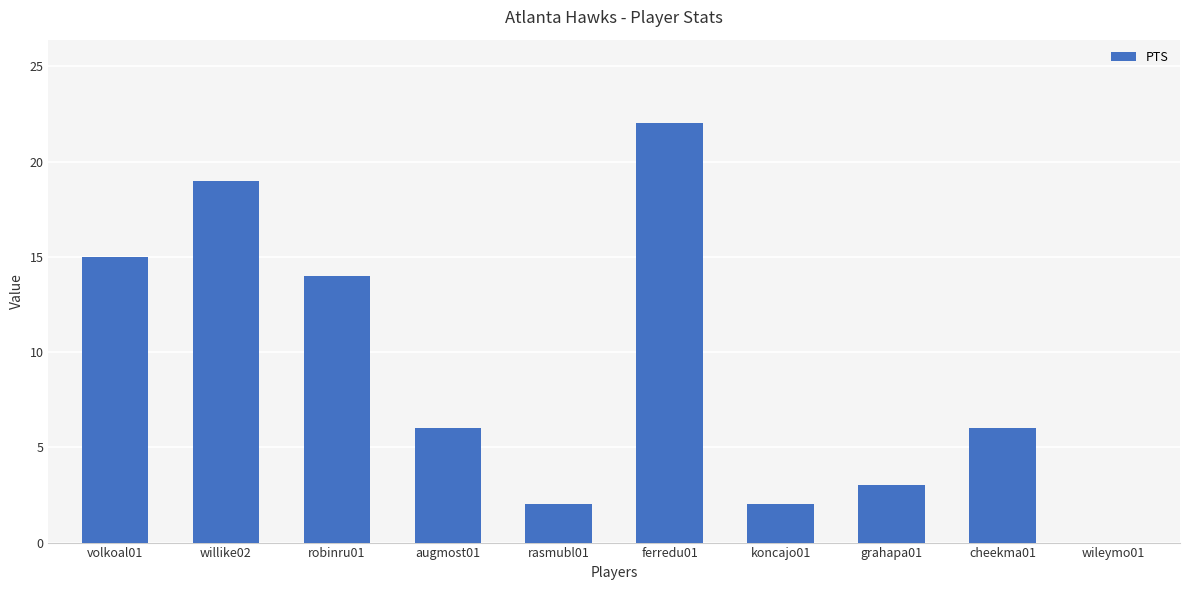

What is the change in value from volkoal01 to rasmubl01?

-13